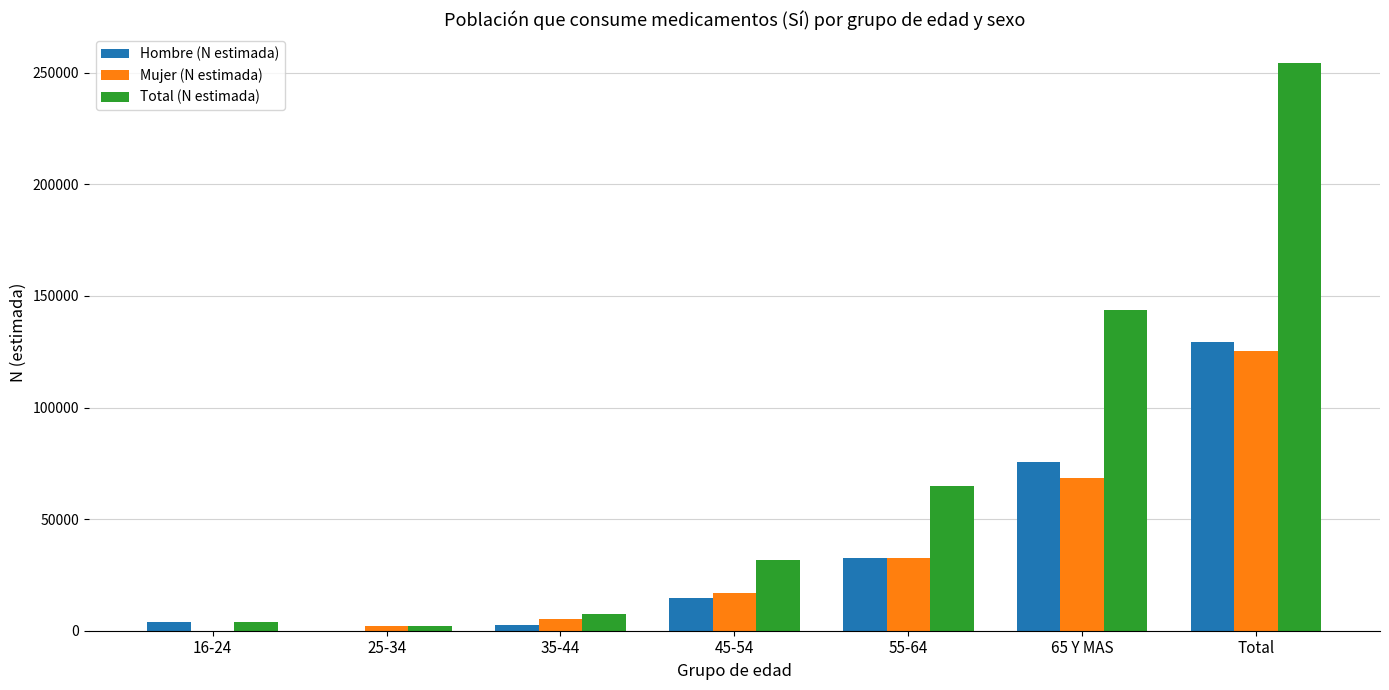

The Mujer (N estimada) series shows 196695 at Total. True or false?

False